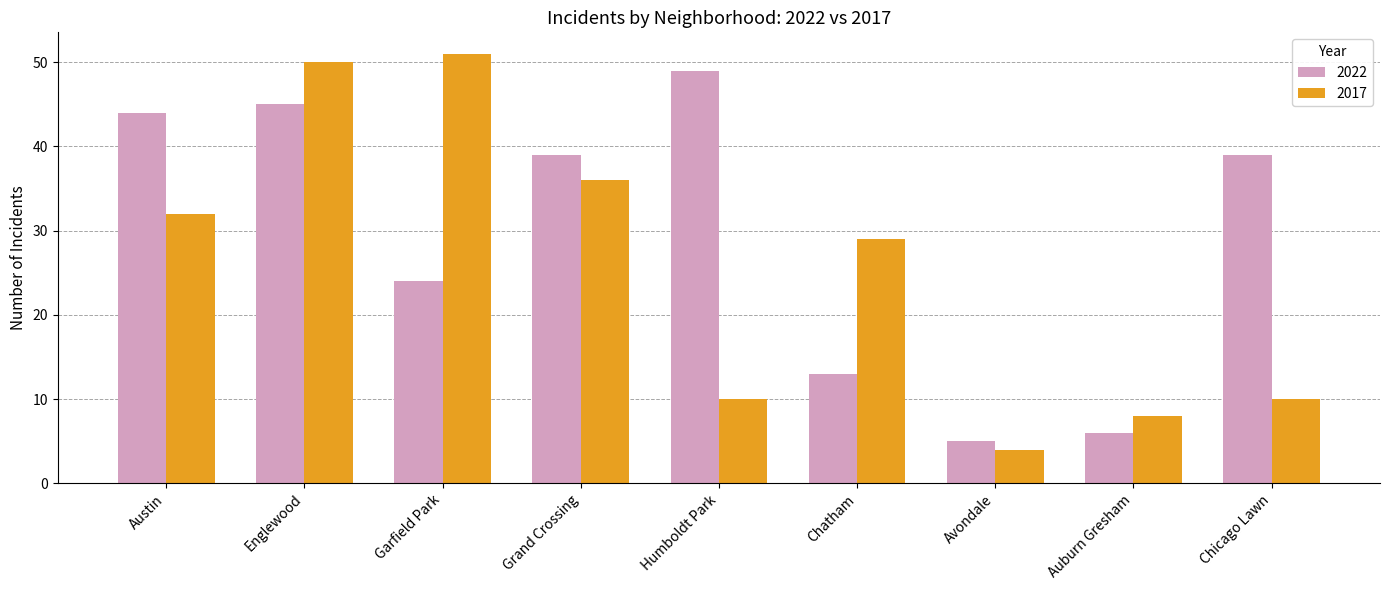

What is the sum of all 2022 values?

264